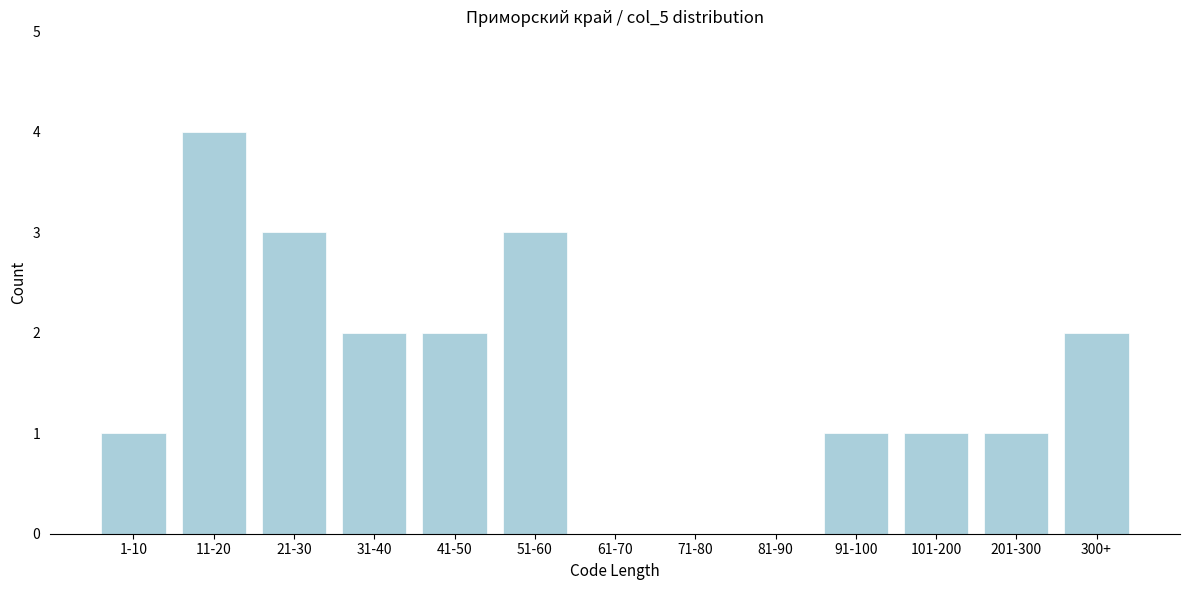

Reading right to left, what are all the values shown in this chart?

300+=2	201-300=1	101-200=1	91-100=1	81-90=0	71-80=0	61-70=0	51-60=3	41-50=2	31-40=2	21-30=3	11-20=4	1-10=1